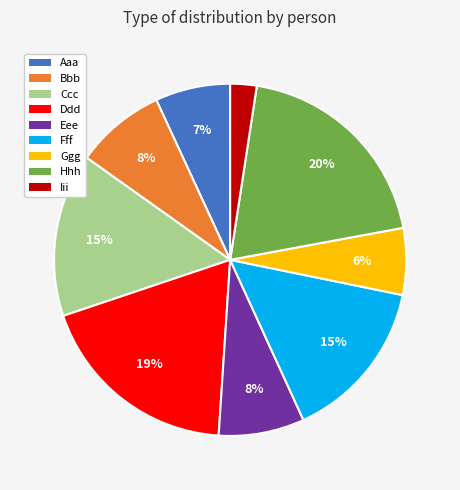

To the nearest percent, what is the combined percentage of Fff and Hhh?

35%